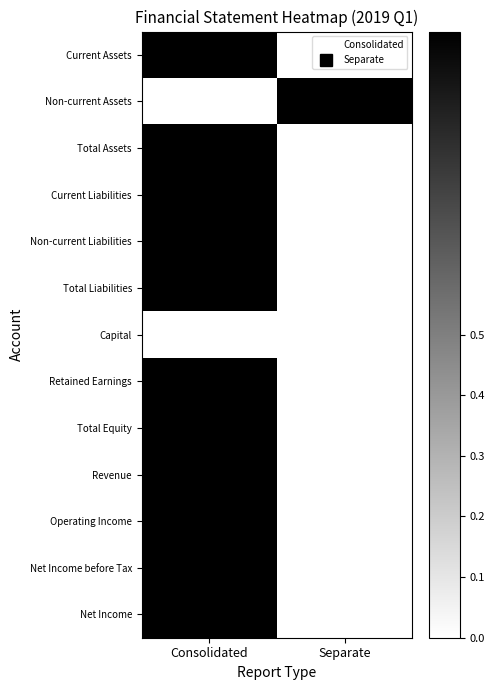

Reading left to right, list all the values displayed in this chart.

Current Assets: Consolidated=1	Separate=0
Non-current Assets: Consolidated=0	Separate=1
Total Assets: Consolidated=1	Separate=0
Current Liabilities: Consolidated=1	Separate=0
Non-current Liabilities: Consolidated=1	Separate=0
Total Liabilities: Consolidated=1	Separate=0
Capital: Consolidated=0	Separate=0
Retained Earnings: Consolidated=1	Separate=0
Total Equity: Consolidated=1	Separate=0
Revenue: Consolidated=1	Separate=0
Operating Income: Consolidated=1	Separate=0
Net Income before Tax: Consolidated=1	Separate=0
Net Income: Consolidated=1	Separate=0